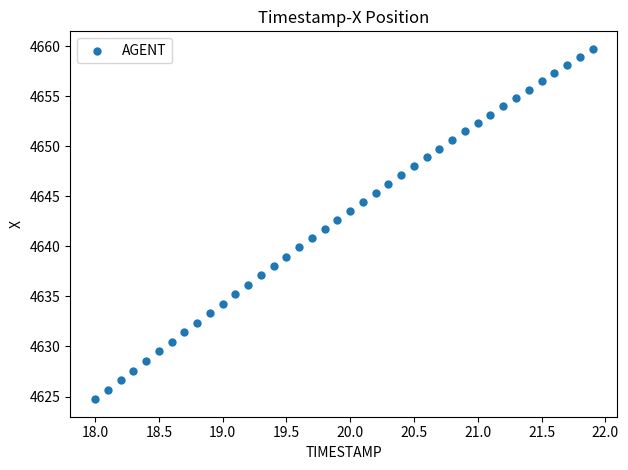

What is the range of X values (max minus min)?

3.9